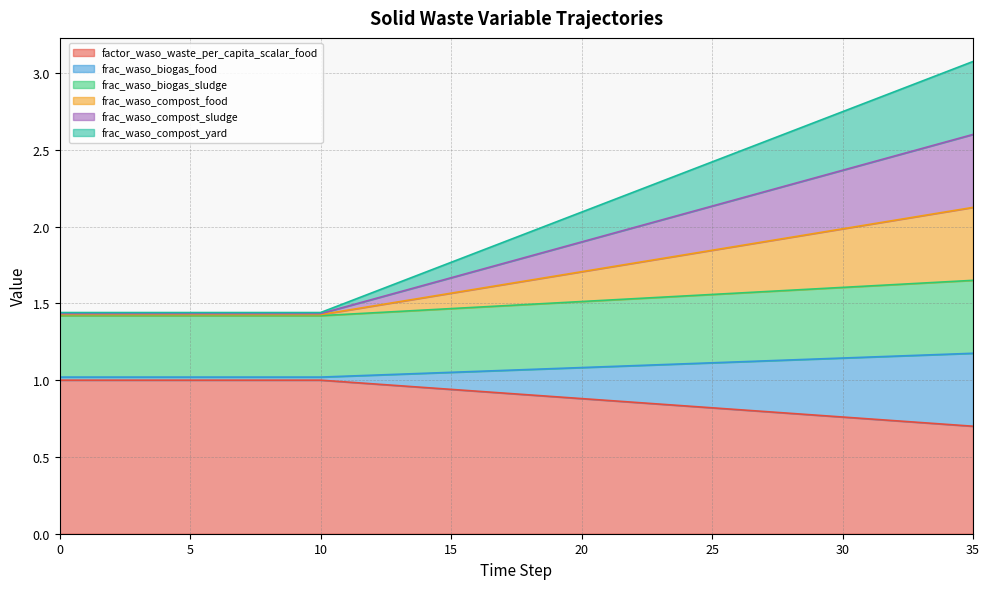

What is the value of the factor_waso_waste_per_capita_scalar_food point at the 16th from the left?

0.9